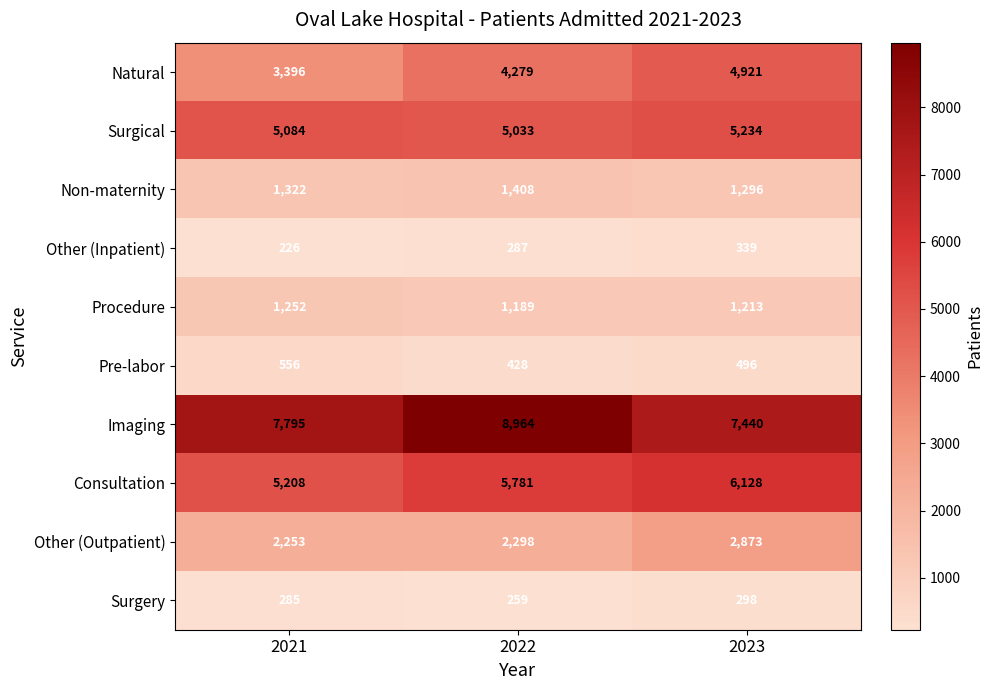

Is it true that Imaging equals 3037 at 2021?

False